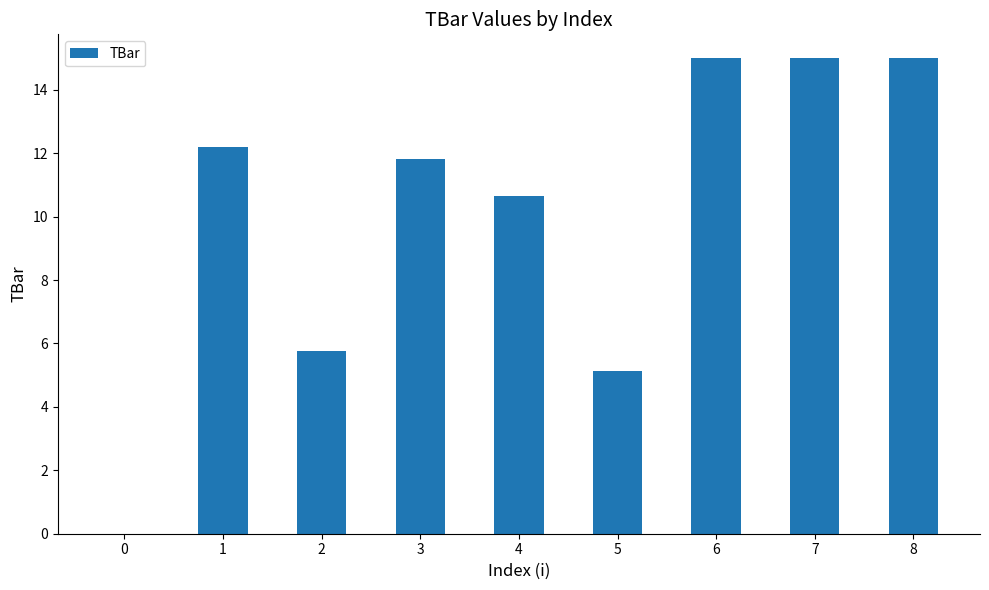

What is the change in value from 1 to 4?

-1.5